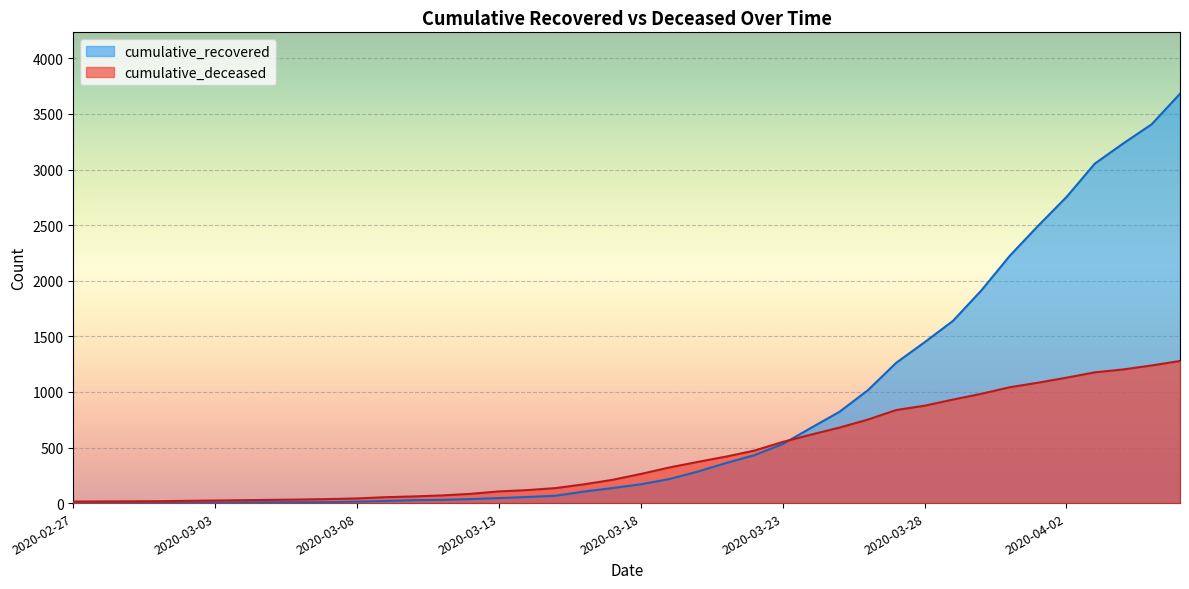

Between which two adjacent categories do cumulative_deceased and cumulative_recovered first intersect?

2020-03-23 and 2020-03-24